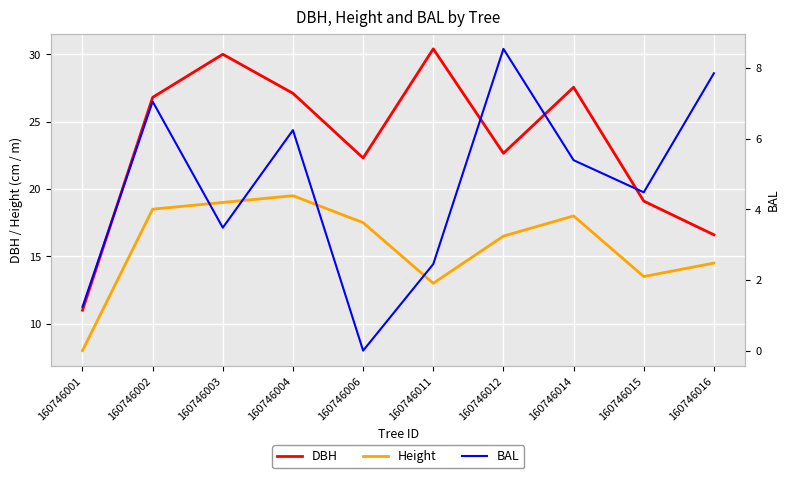

Which series has the largest total across all categories?

DBH